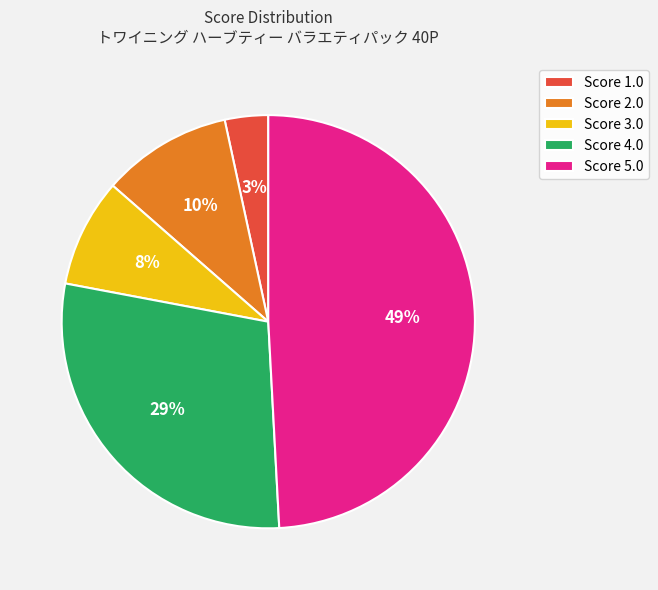

To the nearest percent, what is the difference between the largest and smallest slice percentages?

46%